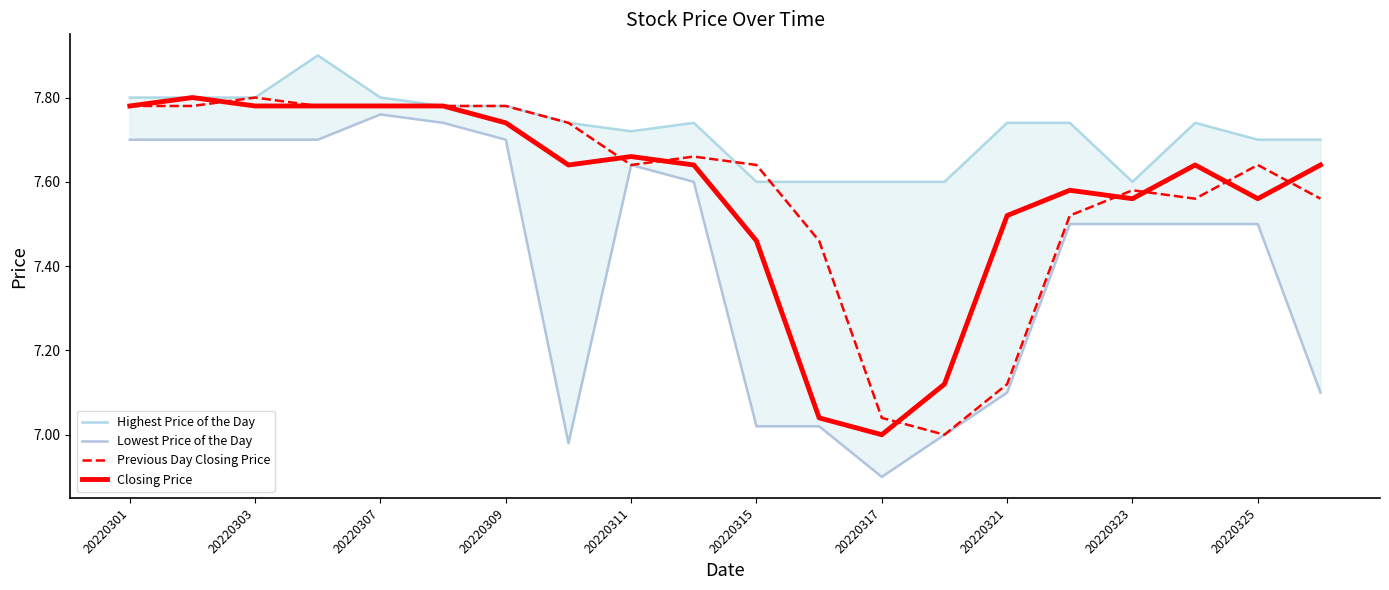

What is the approximate value of Previous Day Closing Price at 20220325?

7.6